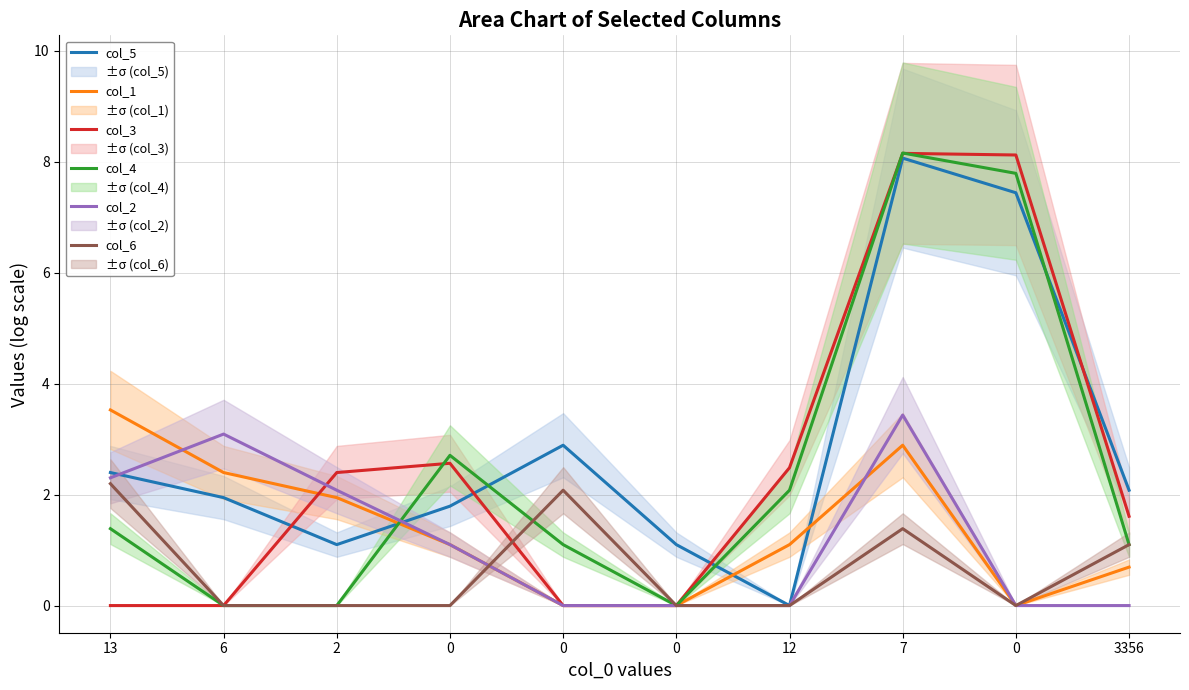

Reading left to right, transcribe all the data shown in this chart.

col_5: 13=2.4	6=1.9	2=1.1	0=1.8	0=2.9	0=1.1	12=0.0	7=8.1	0=7.4	3356=2.1
col_1: 13=3.5	6=2.4	2=1.9	0=1.1	0=0.0	0=0.0	12=1.1	7=2.9	0=0.0	3356=0.7
col_3: 13=0.0	6=0.0	2=2.4	0=2.6	0=0.0	0=0.0	12=2.5	7=8.2	0=8.1	3356=1.6
col_4: 13=1.4	6=0.0	2=0.0	0=2.7	0=1.1	0=0.0	12=2.1	7=8.2	0=7.8	3356=1.1
col_2: 13=2.3	6=3.1	2=2.1	0=1.1	0=0.0	0=0.0	12=0.0	7=3.4	0=0.0	3356=0.0
col_6: 13=2.2	6=0.0	2=0.0	0=0.0	0=2.1	0=0.0	12=0.0	7=1.4	0=0.0	3356=1.1